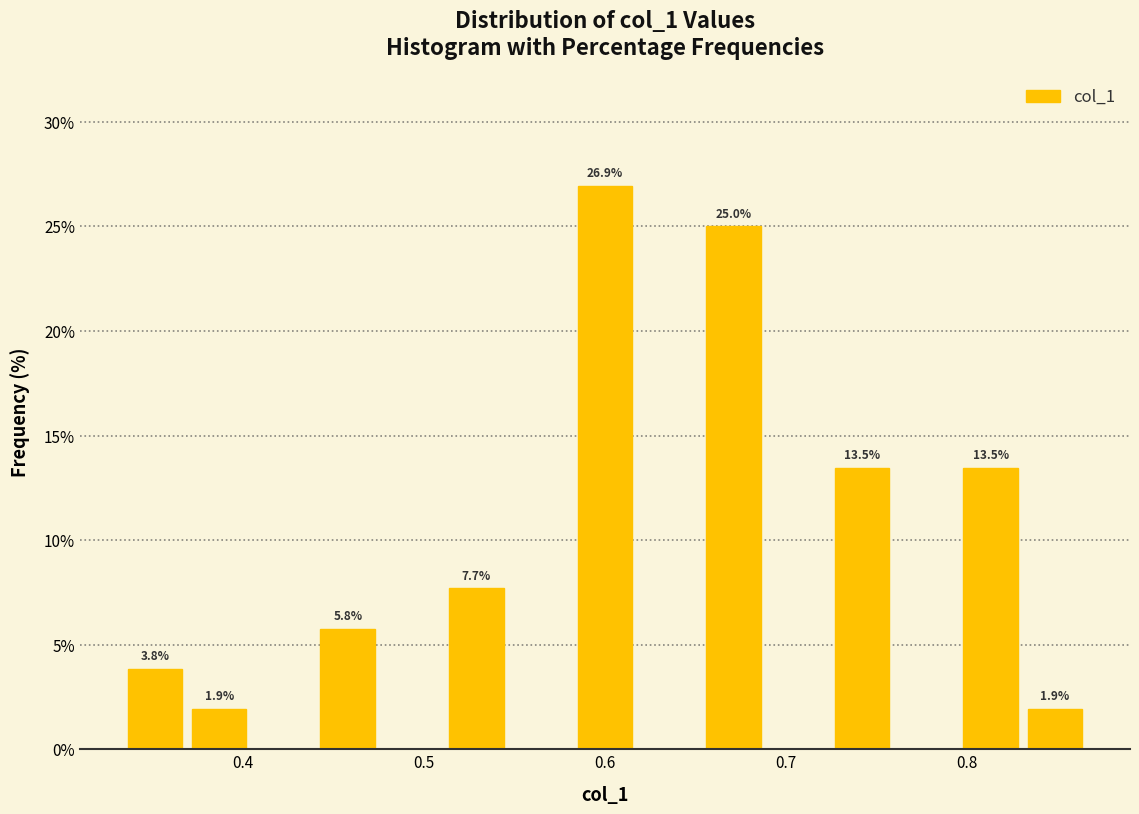

Read against the x-axis, roughly where is the centre of the tallest bar?

0.60